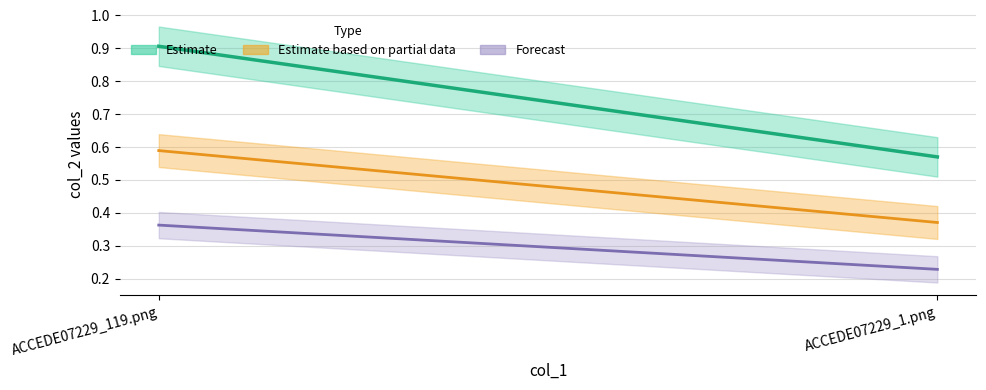

How many Estimate based on partial data values are between 0 and 1?

2